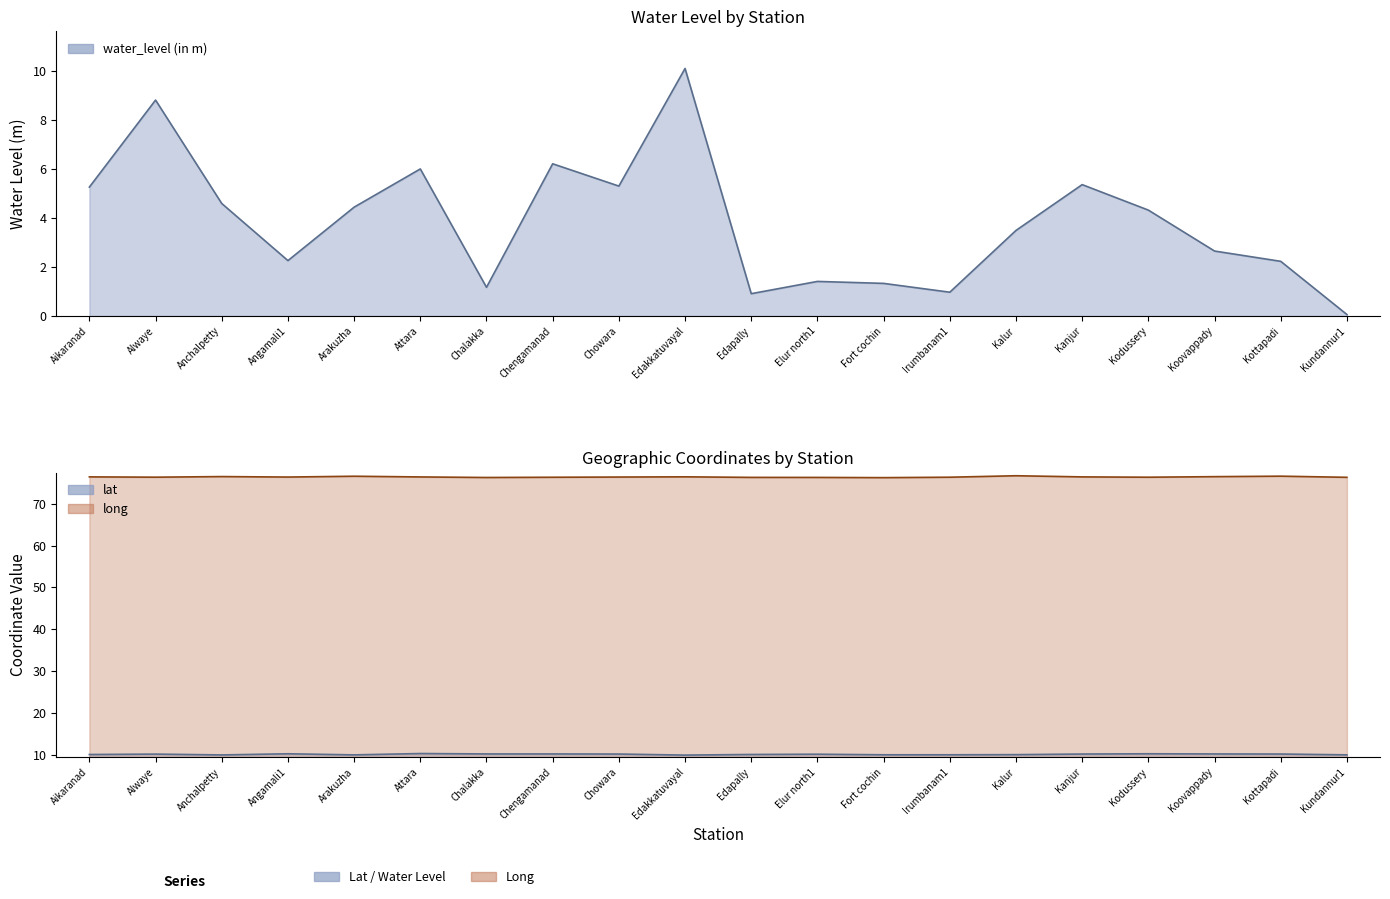

What is the value of the water_level (in m) point at the 7th from the left?

1.2